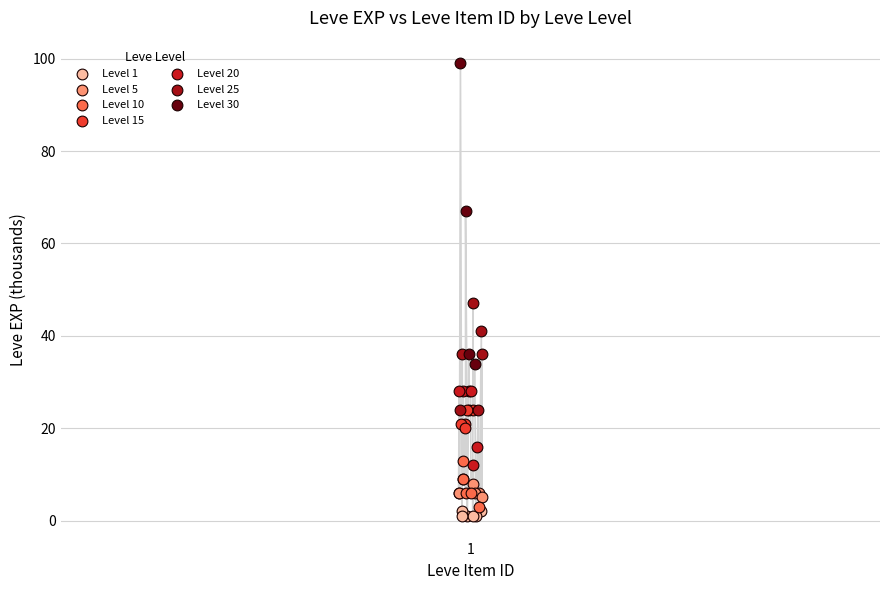

Which series has the largest Y range (max minus min)?

Level 30